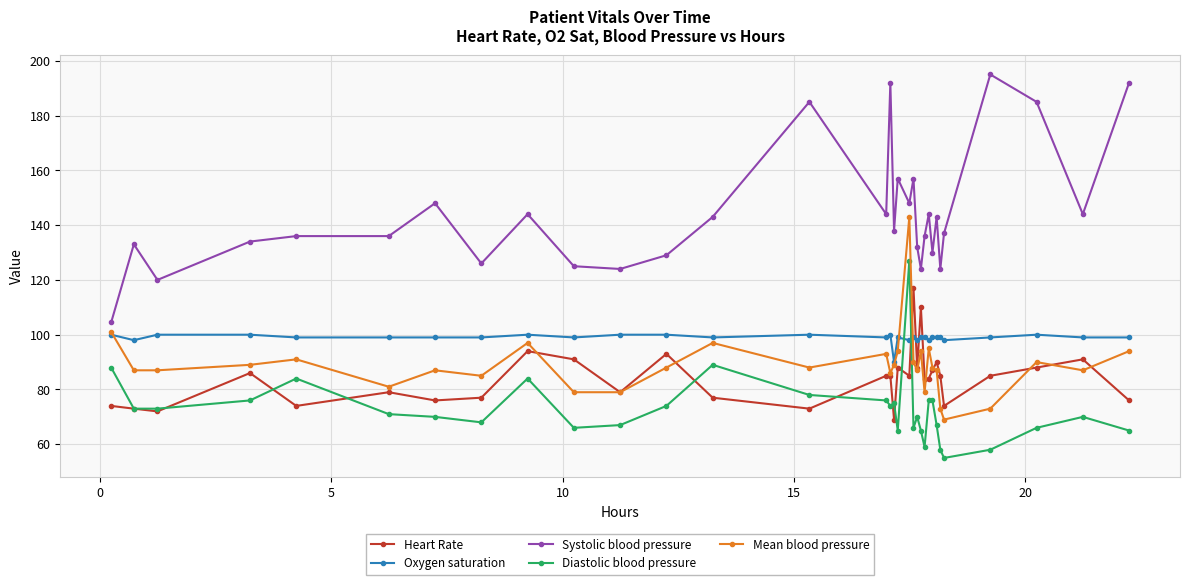

What is the value of the Oxygen saturation point at the 18th from the left?

99.0